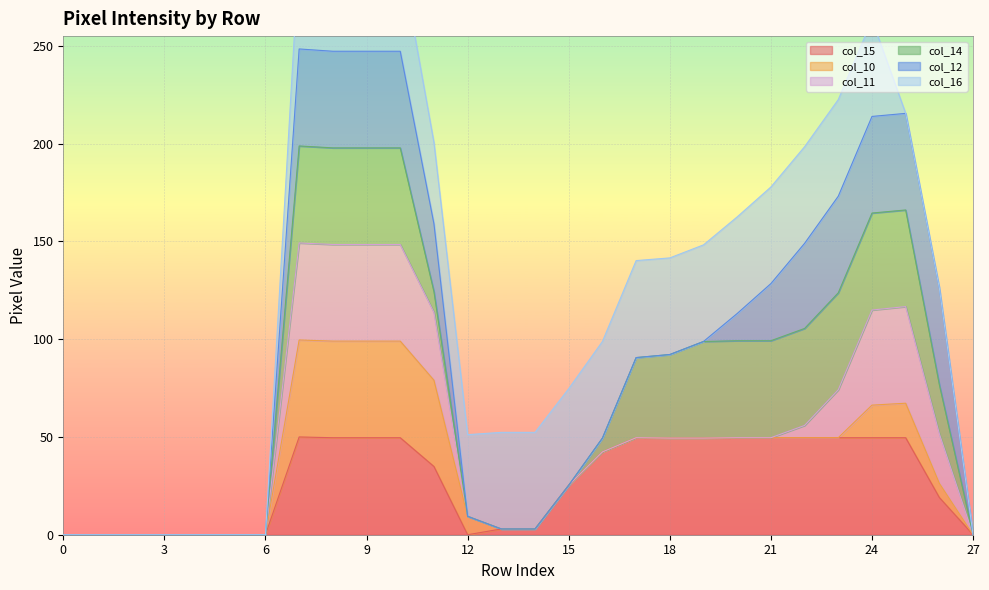

Does the chart display data point markers on the line(s)?

No